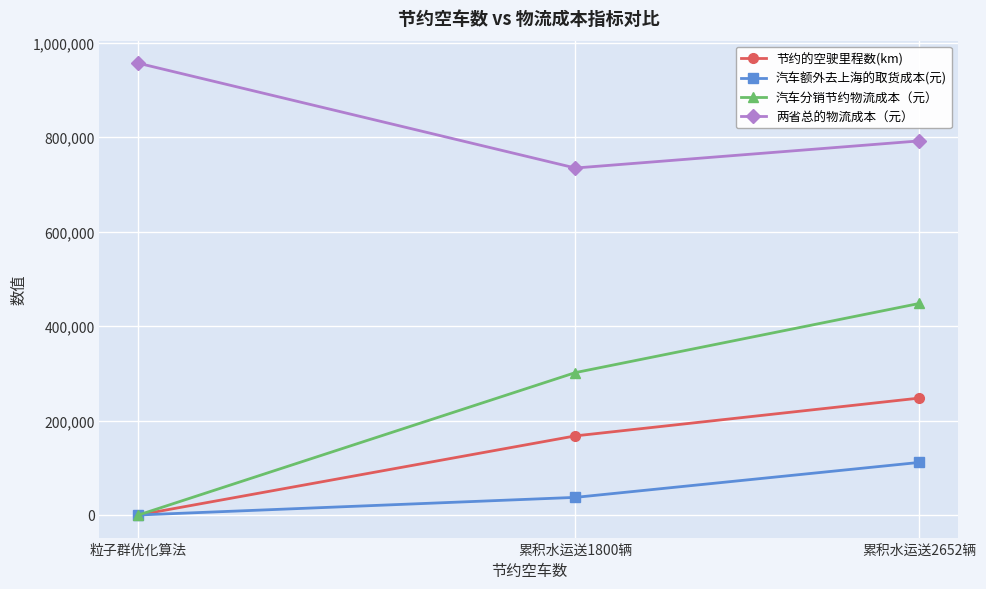

How many lines are shown in the chart?

4